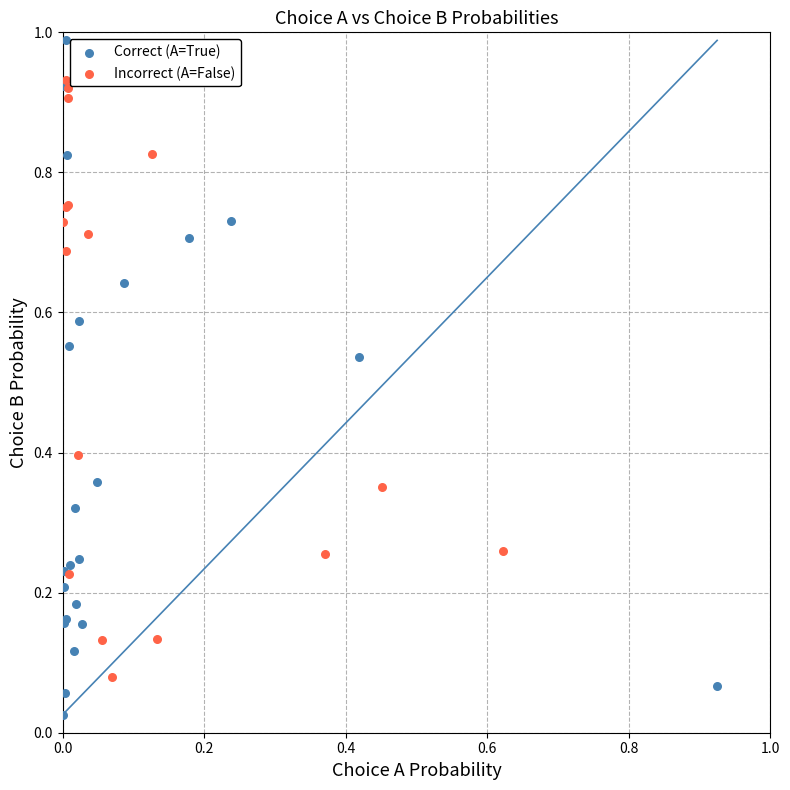

Which series reaches the maximum Y coordinate?

Correct (A=True)